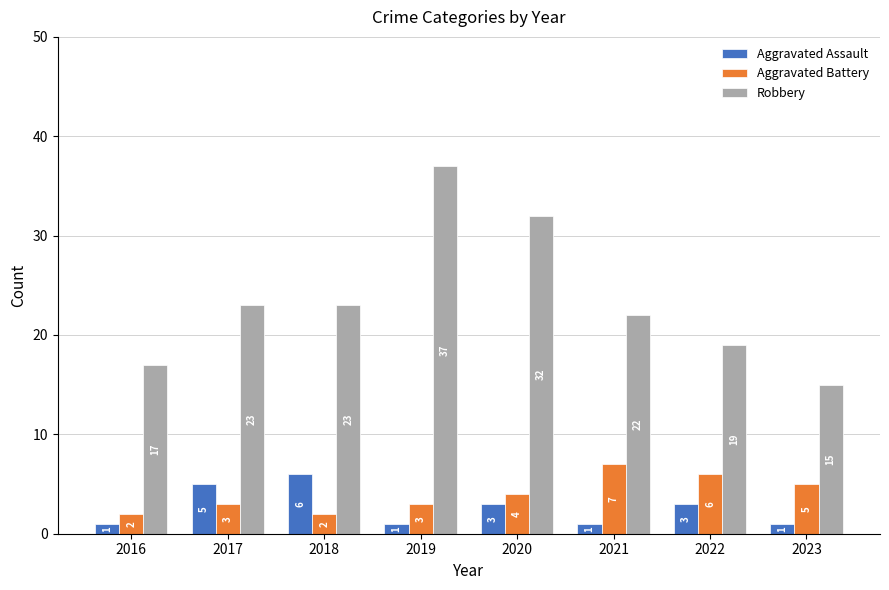

How many series are shown in this chart?

3